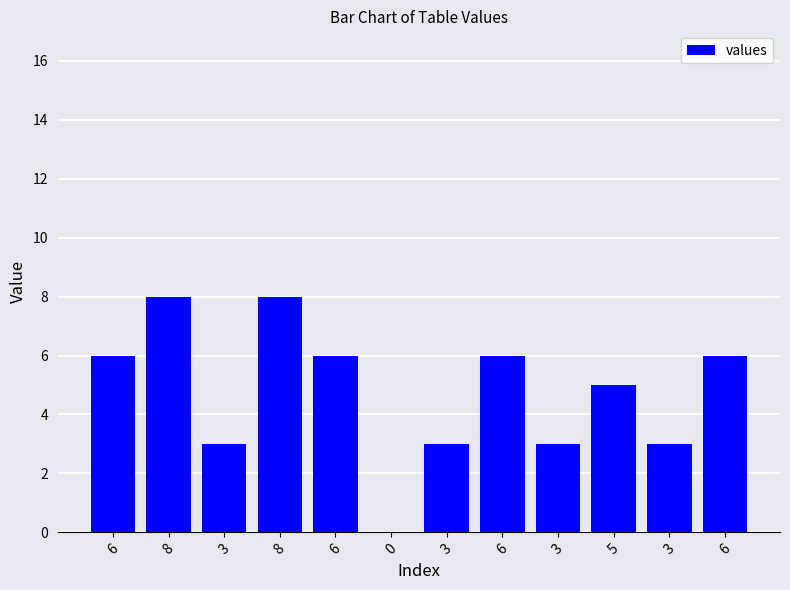

How many positive values are there?

11